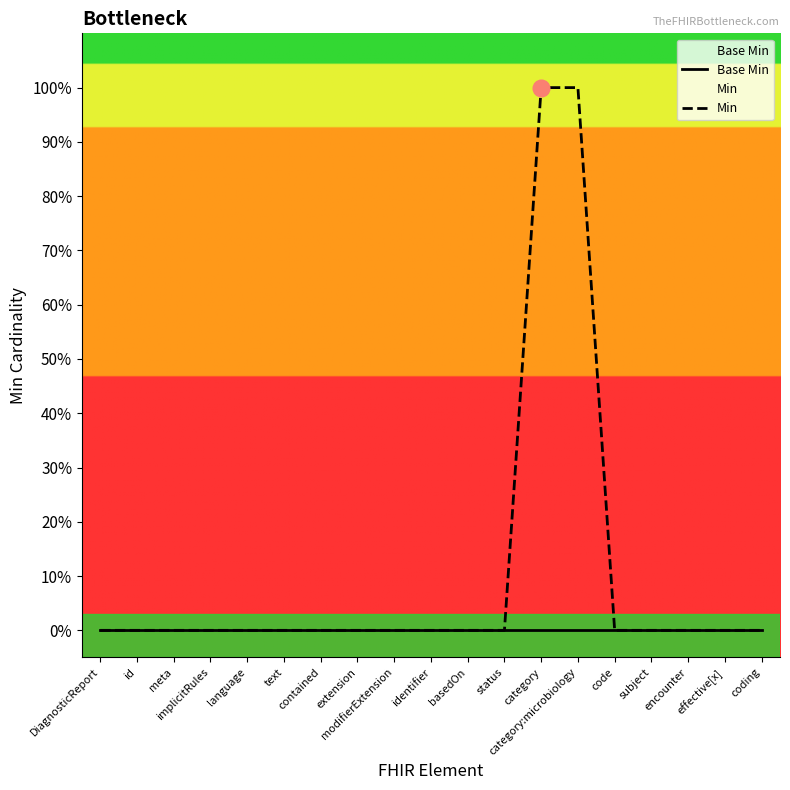

At which label is Min closest to 0?

DiagnosticReport